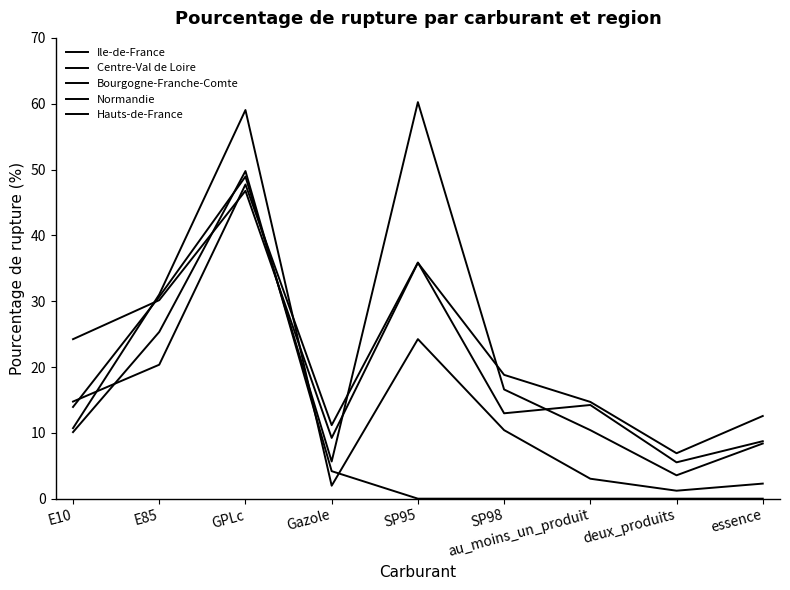

How many interior local valleys does the Ile-de-France series have?

2